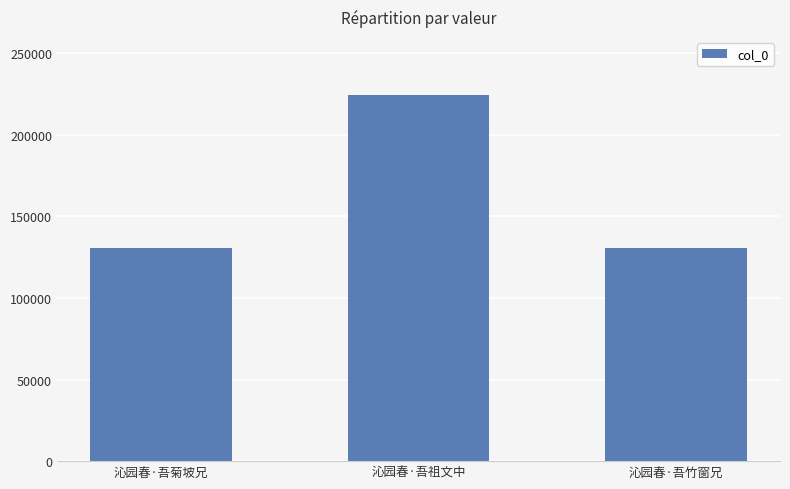

What is the change in value from 沁园春·吾菊坡兄 to 沁园春·吾祖文中?

+93731